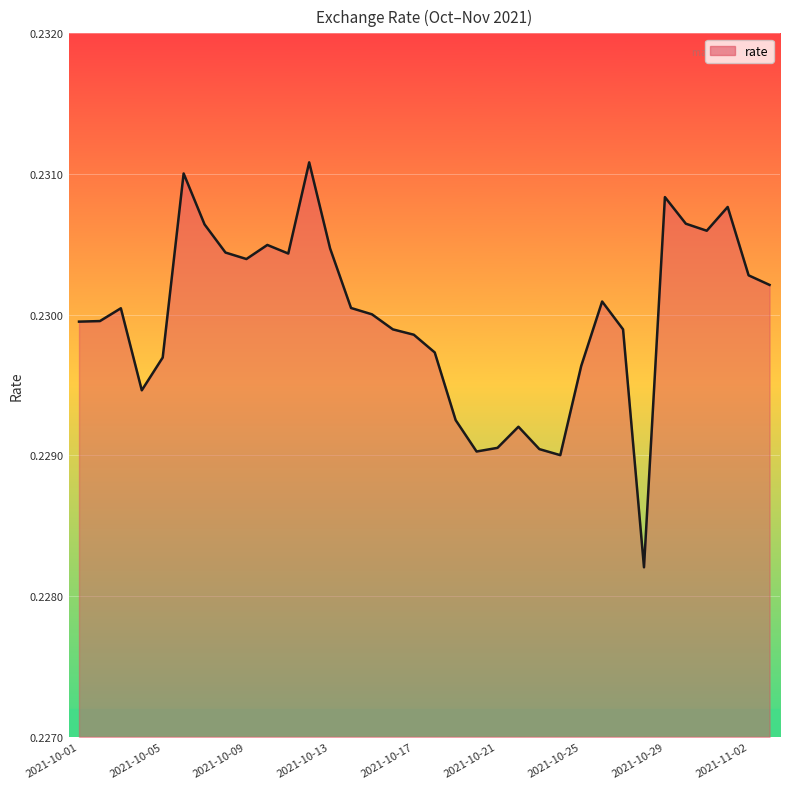

How many distinct data groups are displayed?

1